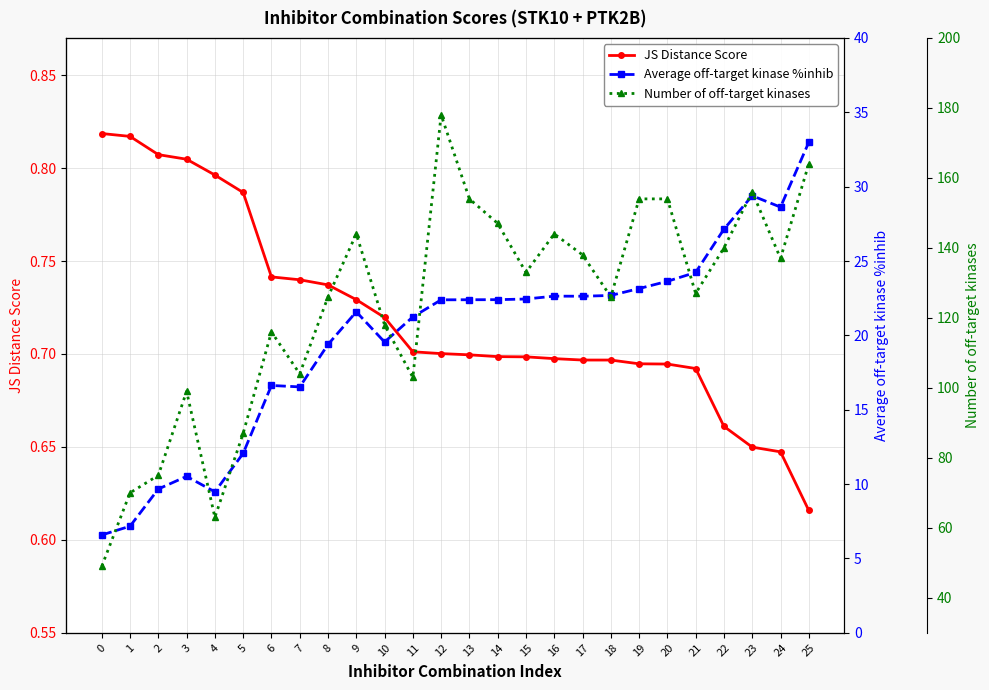

Where is the first local maximum for Number of off-target kinases?

3